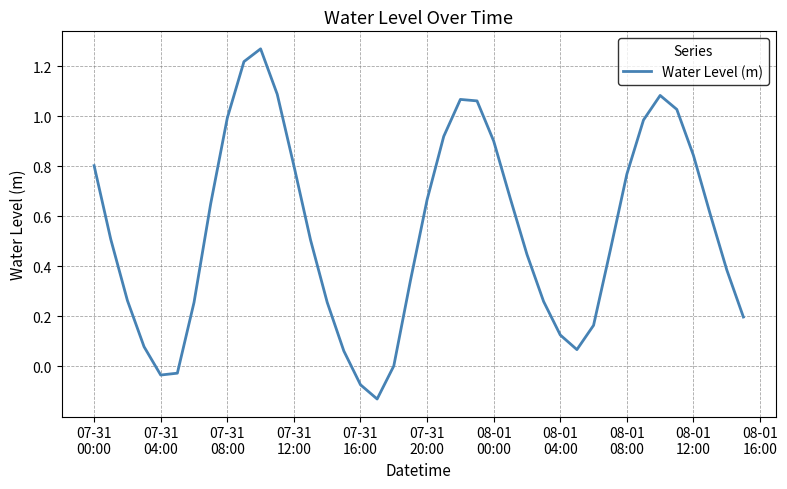

Where does the data first go above 0?

07-31
00:00